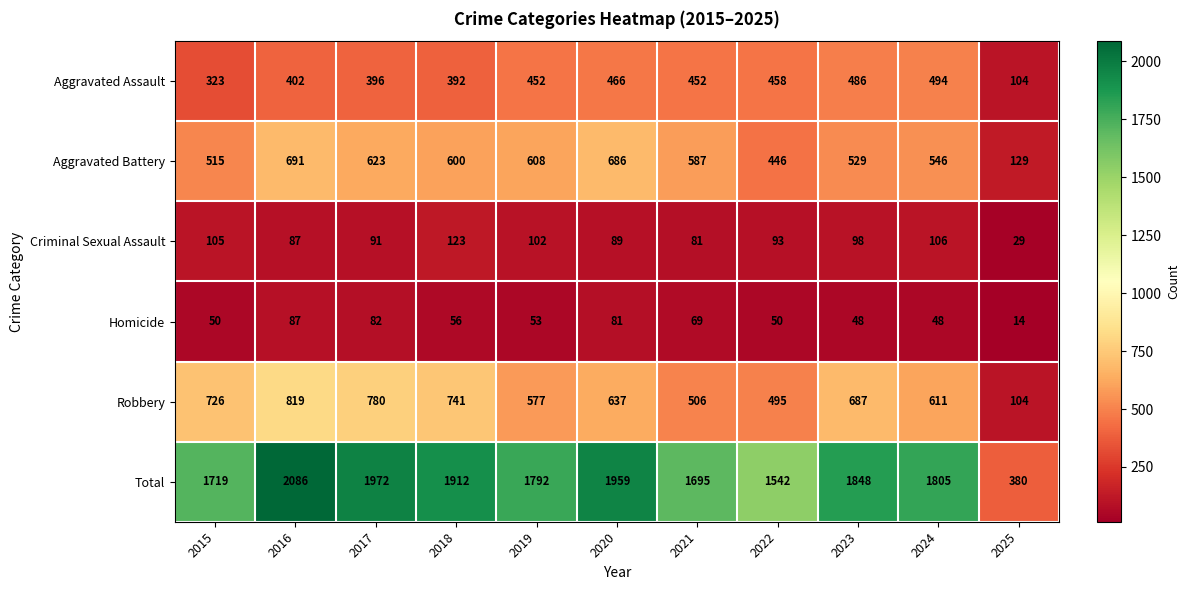

Is the value of Total at 2018 greater than the value of Criminal Sexual Assault at 2018?

Yes